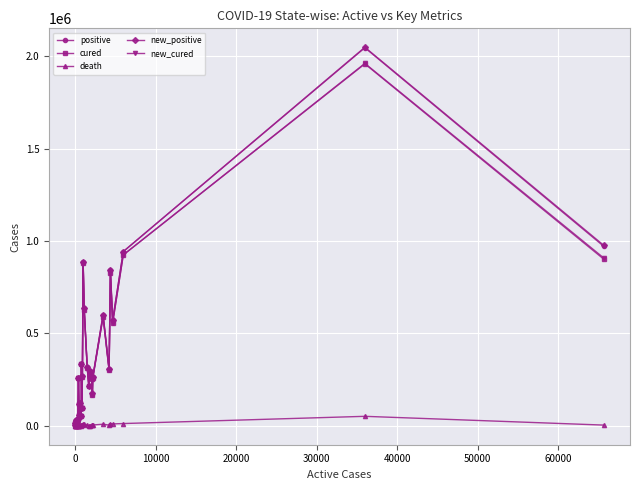

True or false: positive has more than 1 interior local peaks.

True